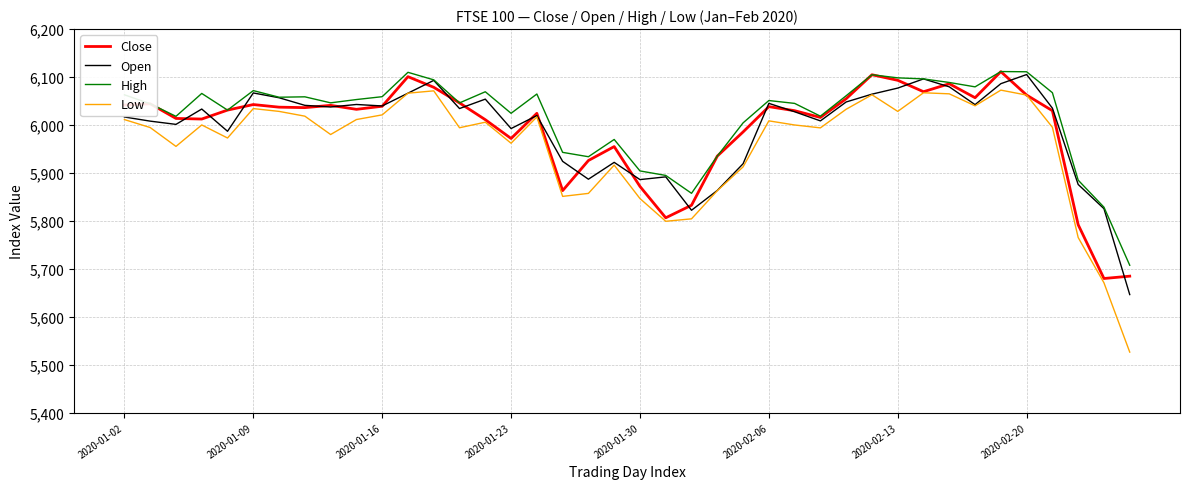

True or false: High and Low cross at least once.

False